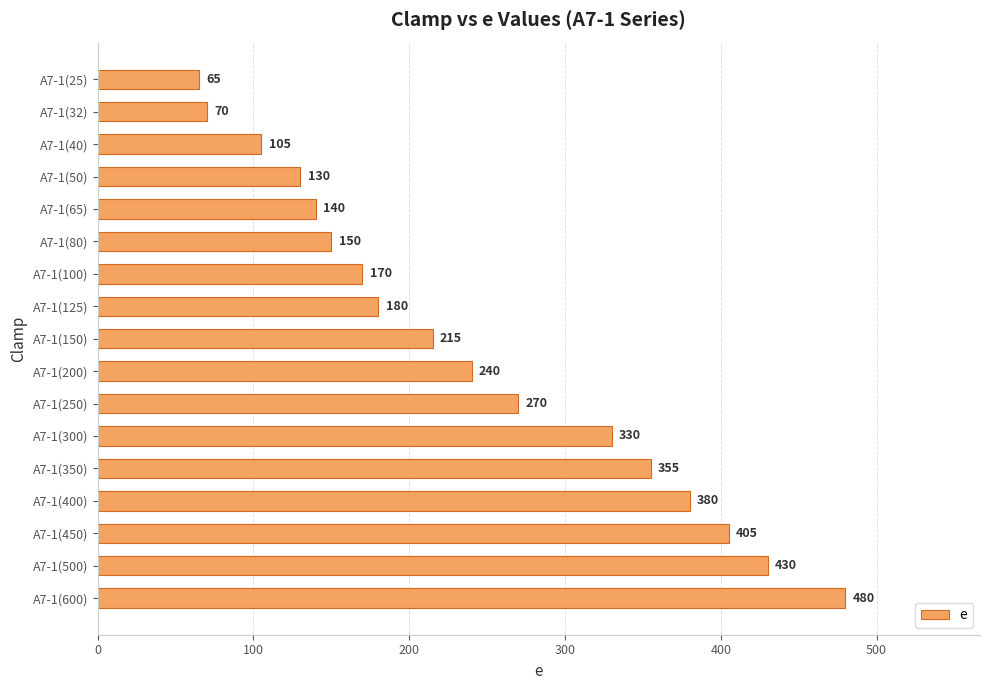

Reading top to bottom, list all the values displayed in this chart.

65	70	105	130	140	150	170	180	215	240	270	330	355	380	405	430	480